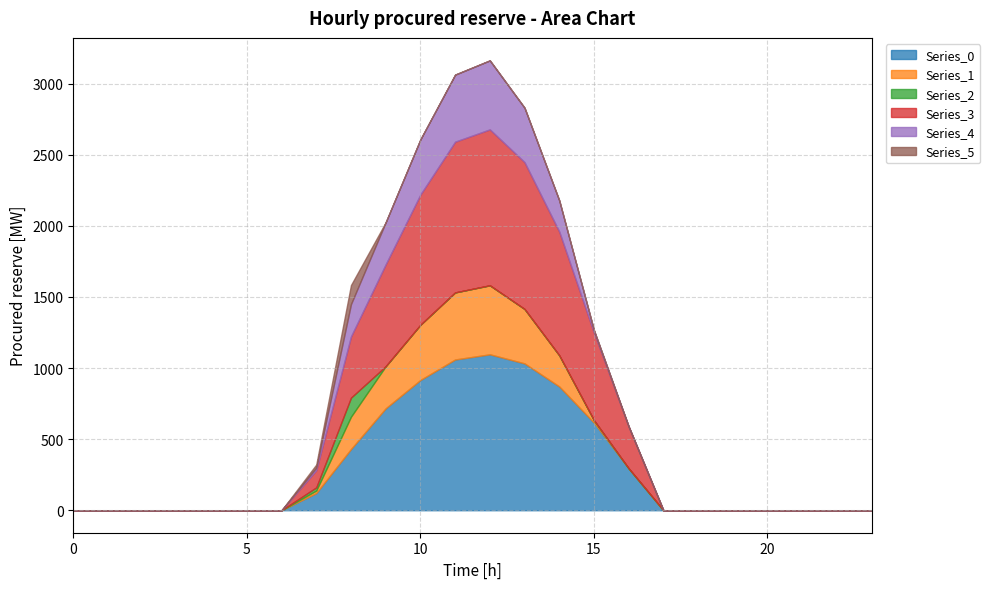

How many lines are shown in the chart?

6